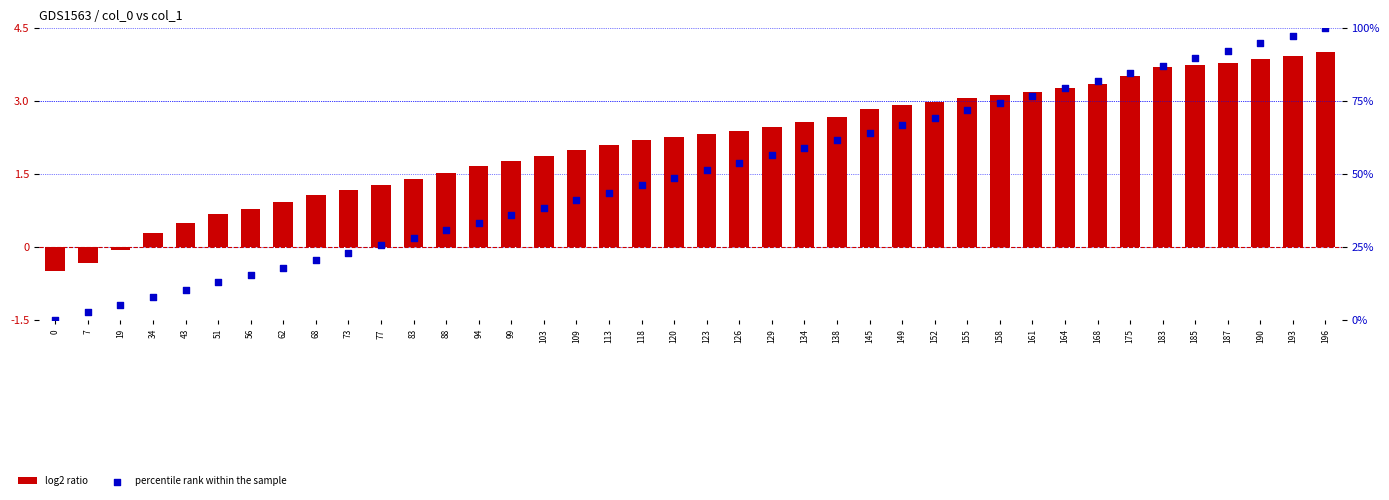

Is the value of log2 ratio at 43 greater than the value of percentile rank within the sample at 158?

No